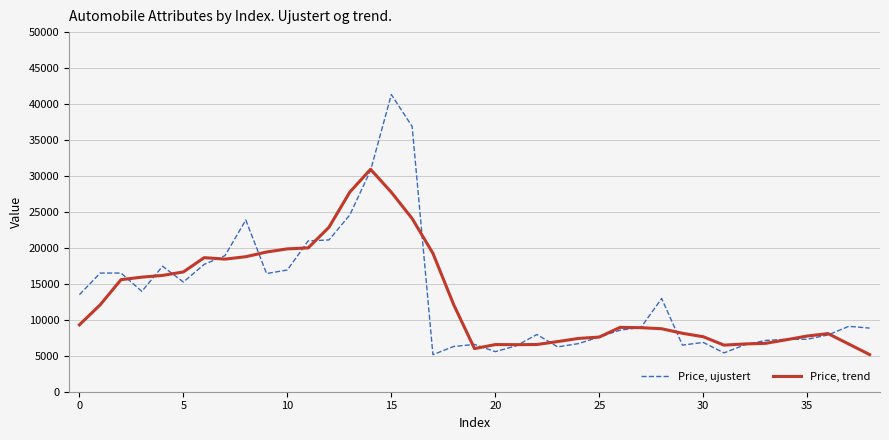

Which series has the widest spread of values?

Price, ujustert